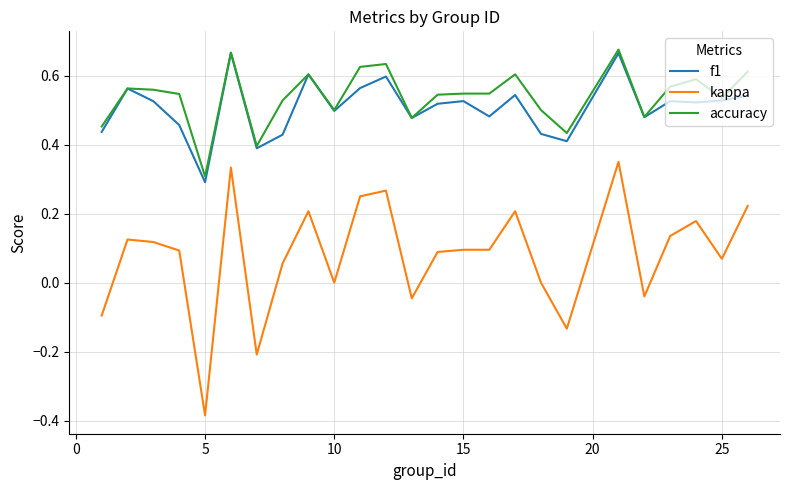

True or false: f1 and kappa cross at least once.

False